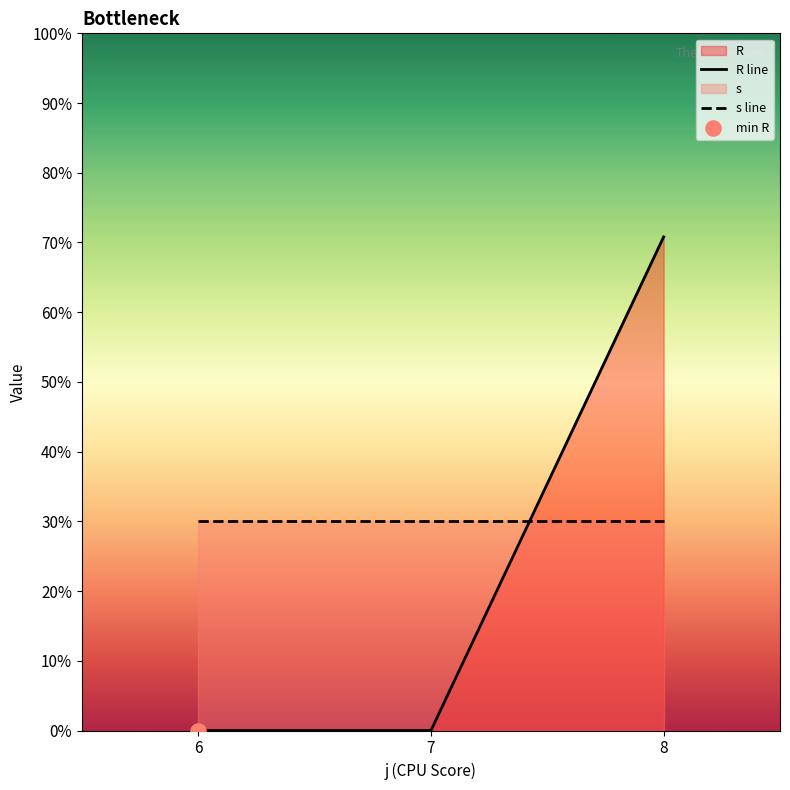

Which series reaches the minimum Y coordinate?

R line